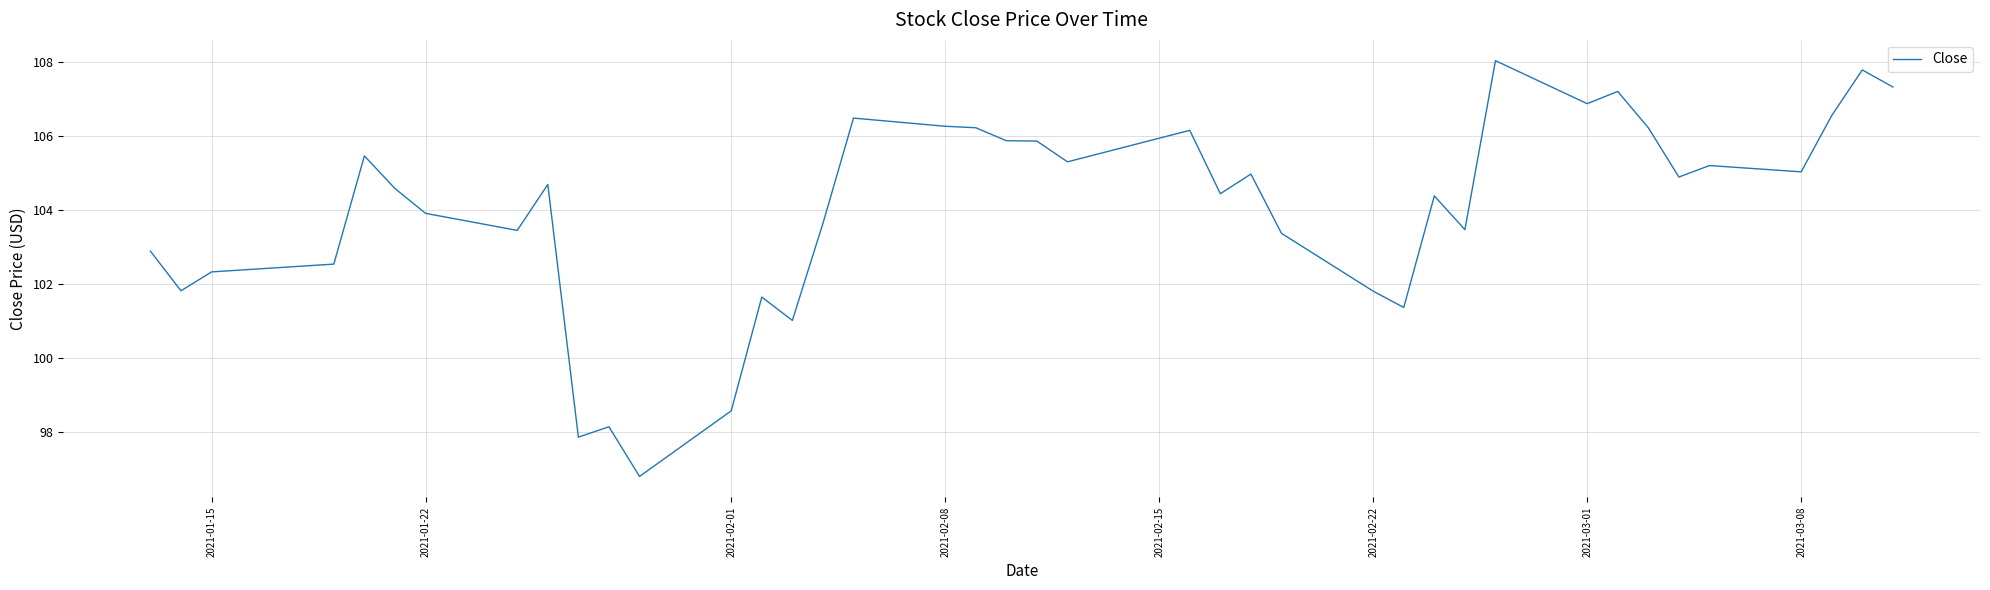

What is the difference between the maximum and minimum values?

11.2